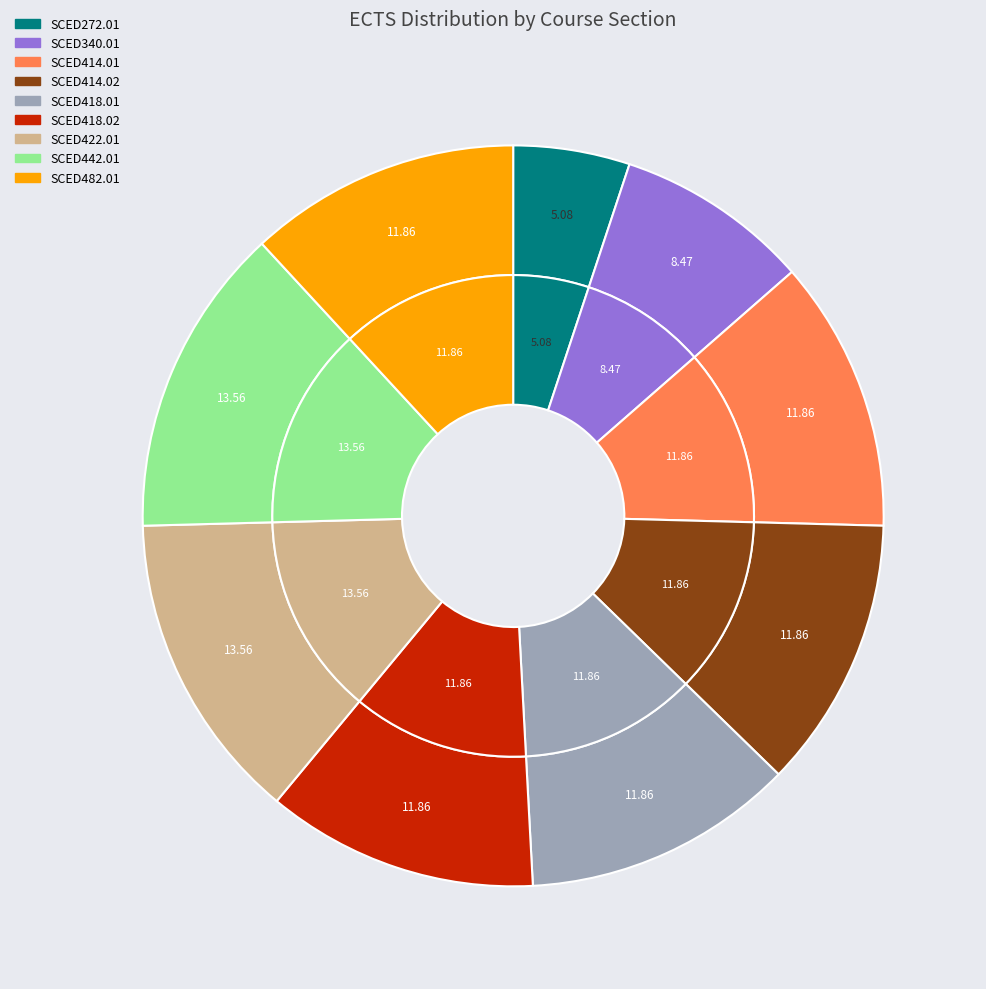

Do SCED418.02 and SCED340.01 together represent more than half of the pie?

No